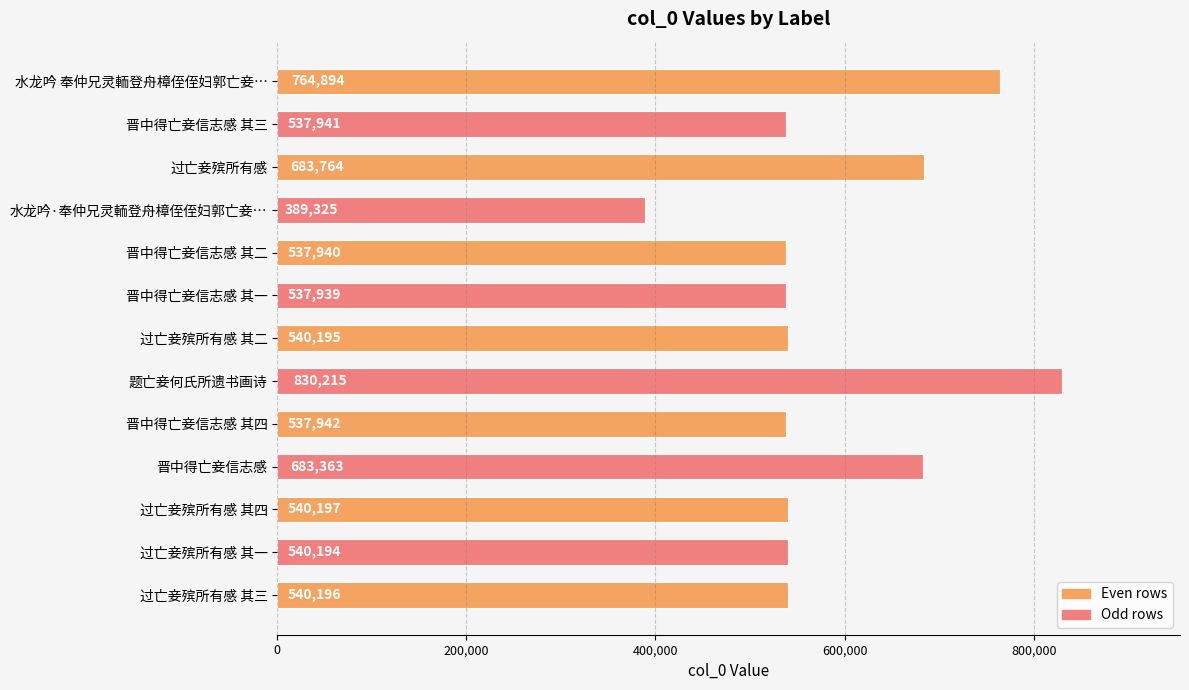

Are the bars grouped side by side (vs. stacked)?

No